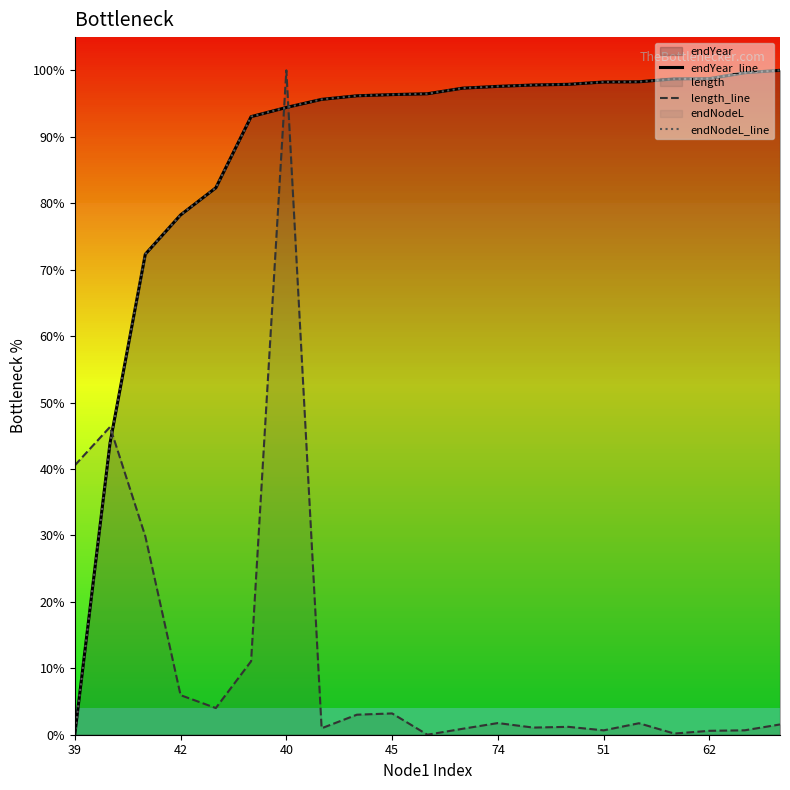

What is the label of the 1st point from the left?

39